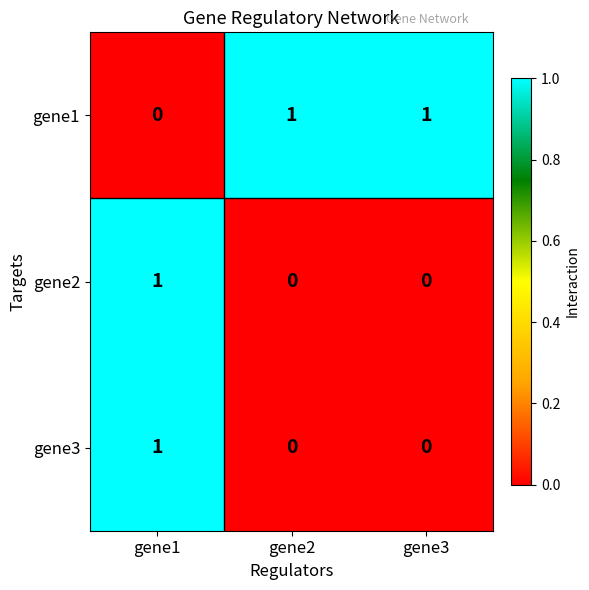

Which category has the highest value in the gene3 series?

gene1